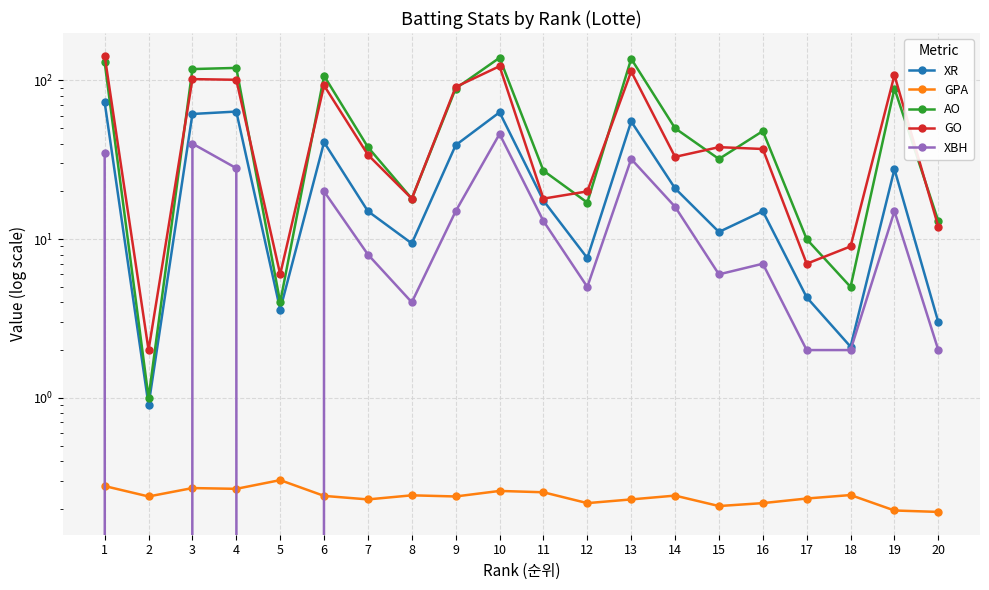

What is the difference between the maximum and second lowest values in the XBH series?

46.0